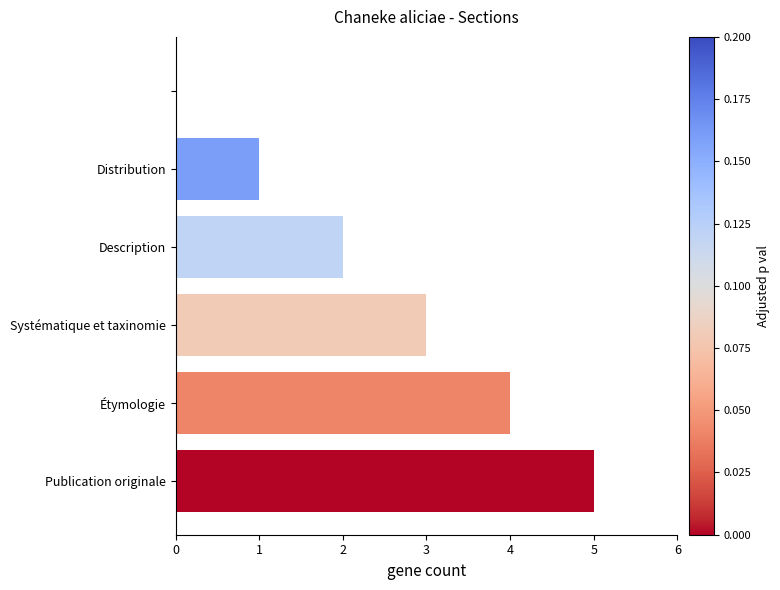

What is the greatest value displayed?

5